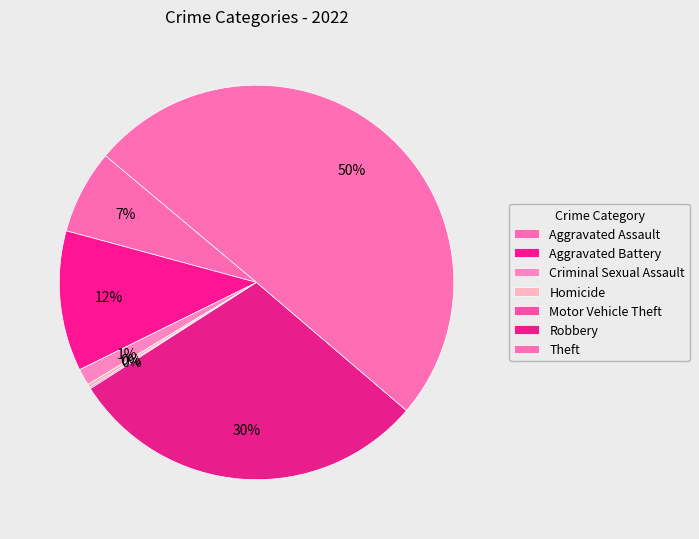

Which category accounts for the majority?

Theft